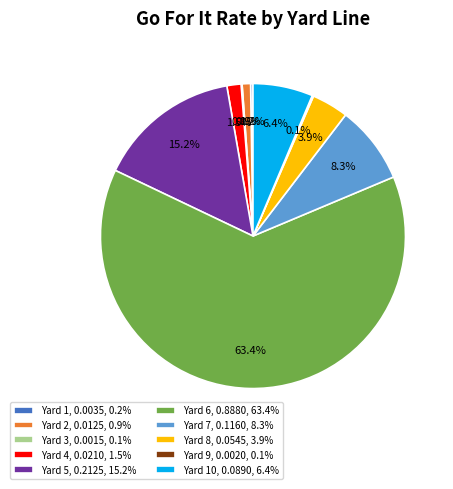

Which slice is the largest?

Yard 6, 0.8880, 63.4%